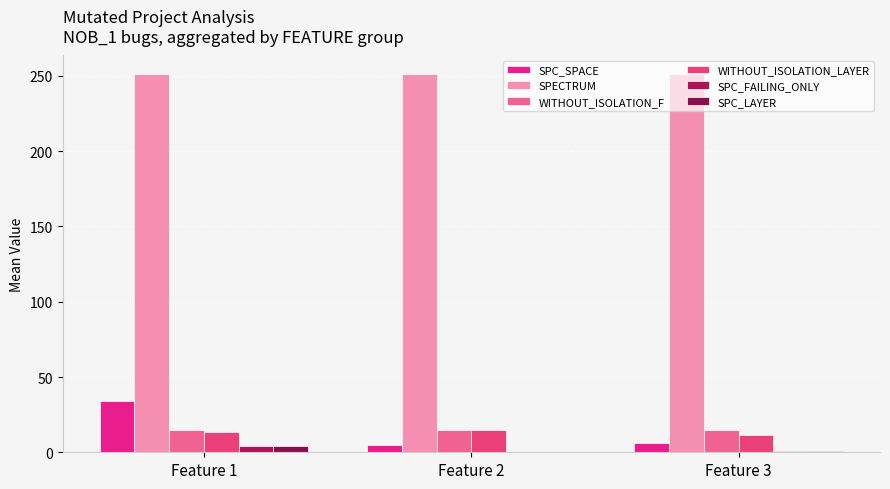

Reading right to left, what are all the values shown in this chart?

SPC_SPACE: 6.0	4.8	34.3
SPECTRUM: 251.0	251.0	251.0
WITHOUT_ISOLATION_F: 14.5	15.0	14.5
WITHOUT_ISOLATION_LAYER: 11.5	15.0	13.8
SPC_FAILING_ONLY: 1.0	0.5	4.2
SPC_LAYER: 1.0	0.5	4.1